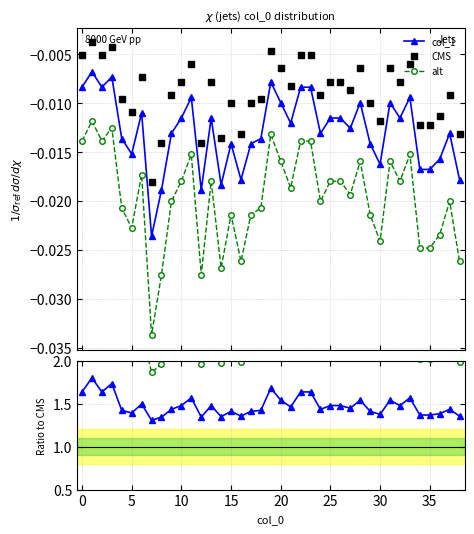

Which series has the largest range (max minus min)?

alt / CMS